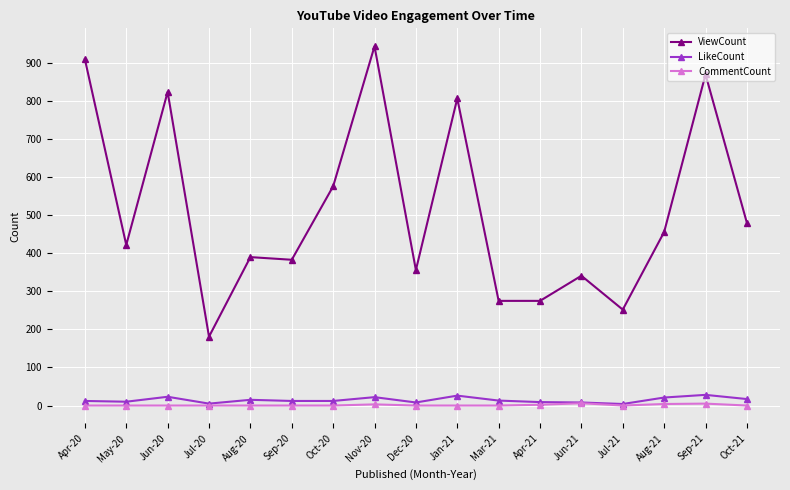

What are all the series names shown in the legend?

ViewCount, LikeCount, CommentCount